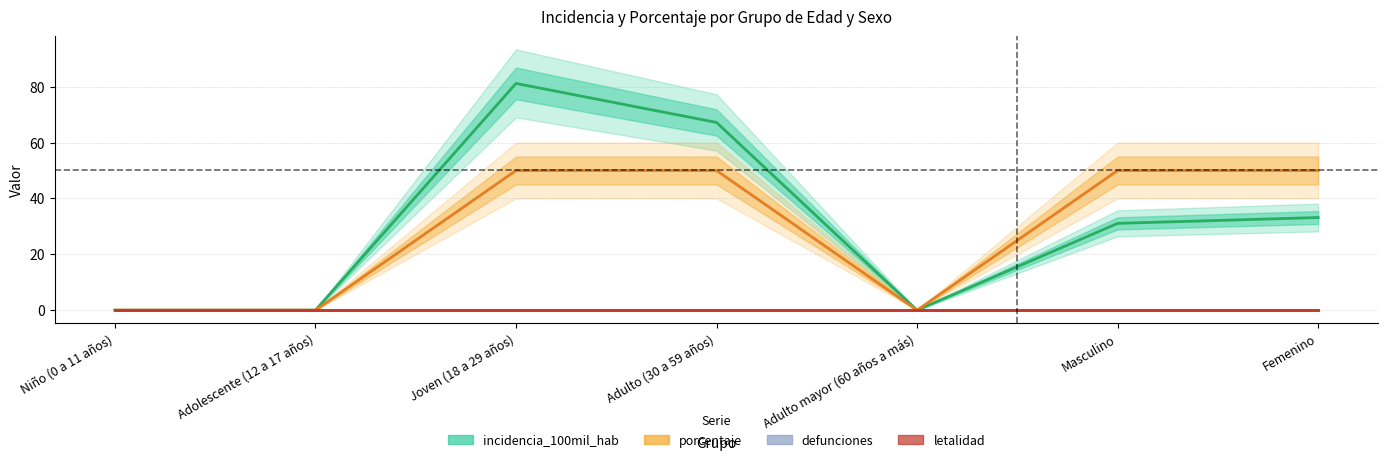

What are all the series names shown in the legend?

incidencia_100mil_hab, porcentaje, defunciones, letalidad